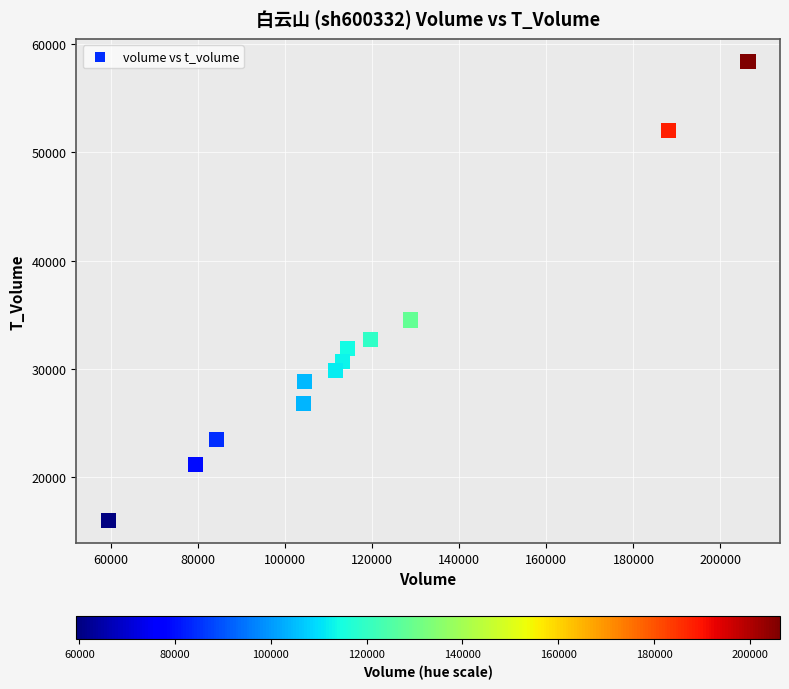

What is the range of X values (max minus min)?

146972